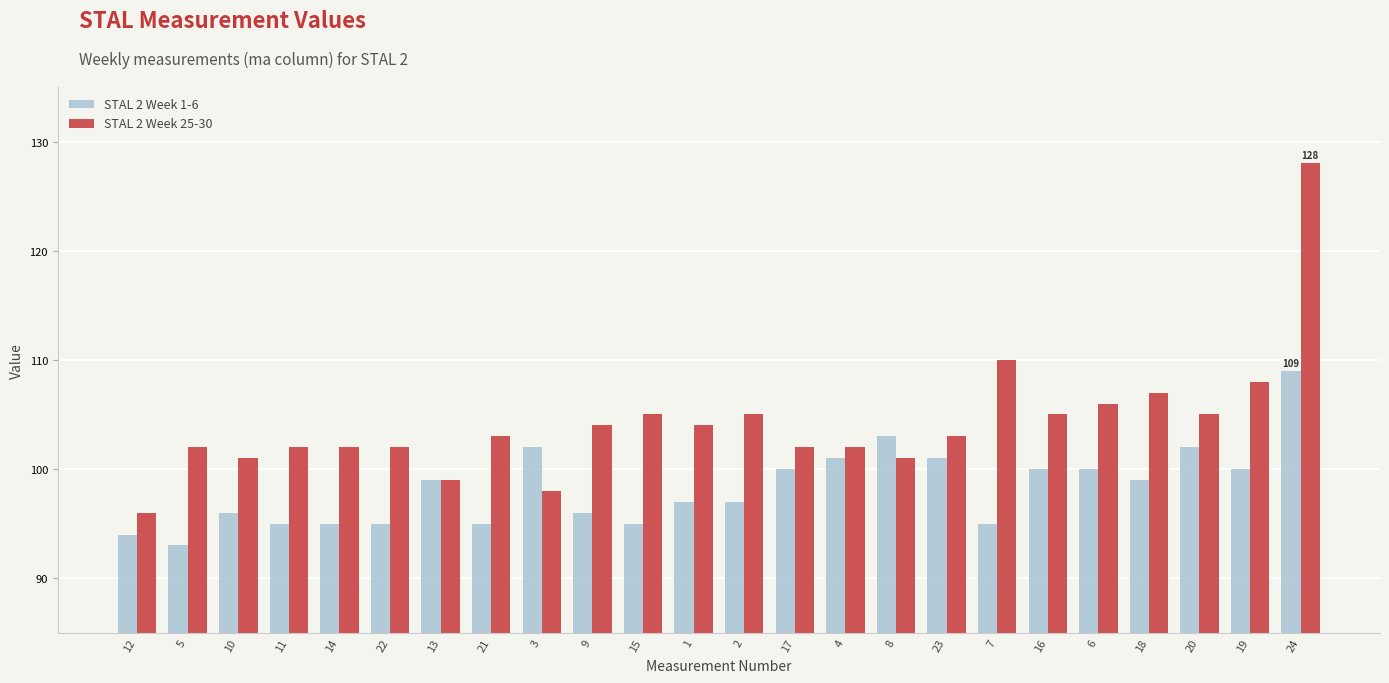

What is the maximum value shown in the chart?

128